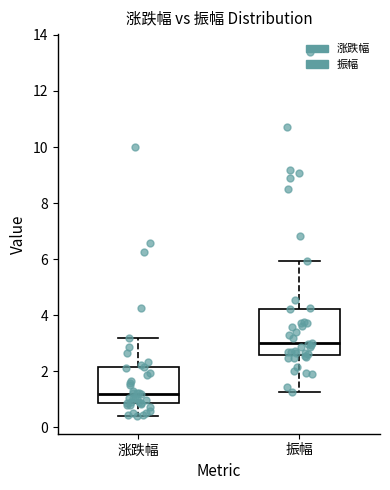

Reading left to right, transcribe this box plot: for each box, give where its median line is, the range the box spans, and where its two whiskers end, as read against the y-axis. The values are not printed on the chart, so give them approximately, as read against the axis.

涨跌幅: median 1.2, box 0.8 to 2.2, whiskers 0.4 to 3.2
振幅: median 3.0, box 2.6 to 4.2, whiskers 1.2 to 6.0